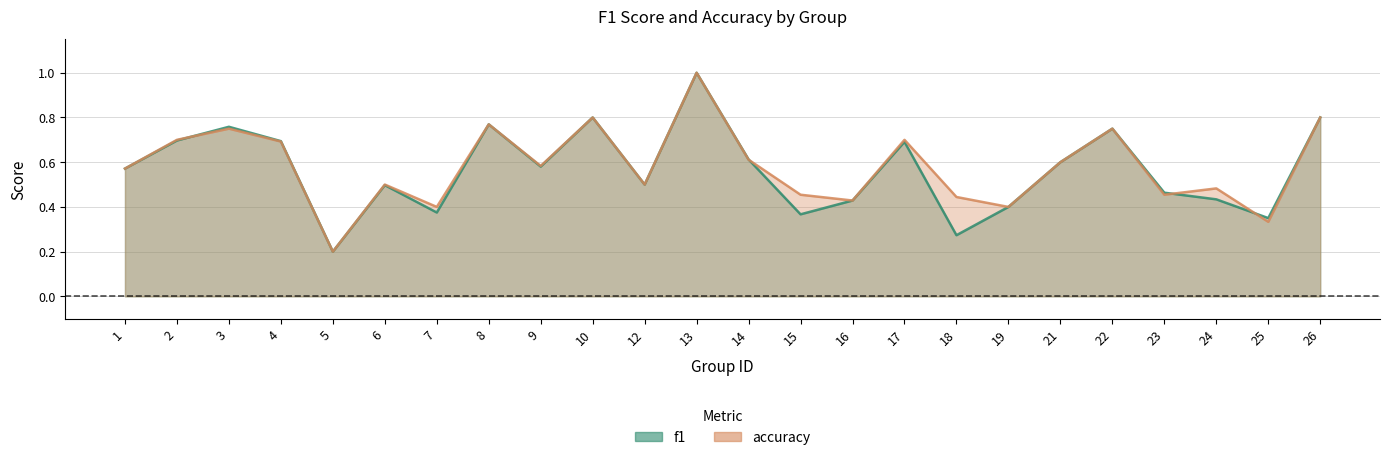

How many intersections are there between accuracy and f1?

4